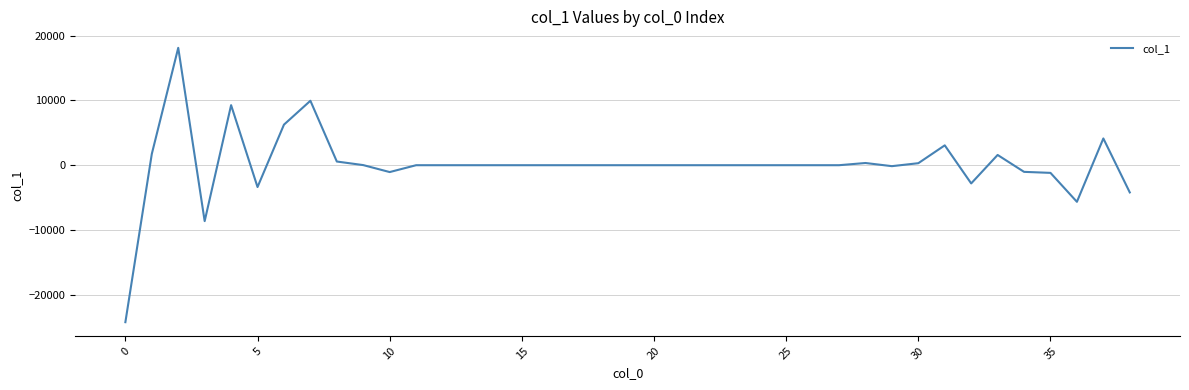

What is the greatest value displayed?

18124.6